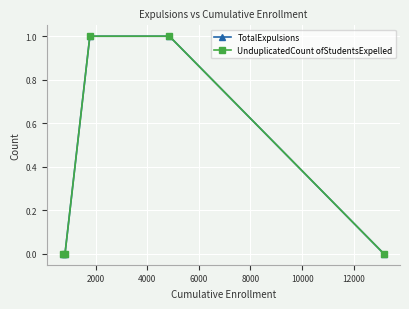

What is the difference between the maximum and minimum values in the UnduplicatedCount ofStudentsExpelled series?

1